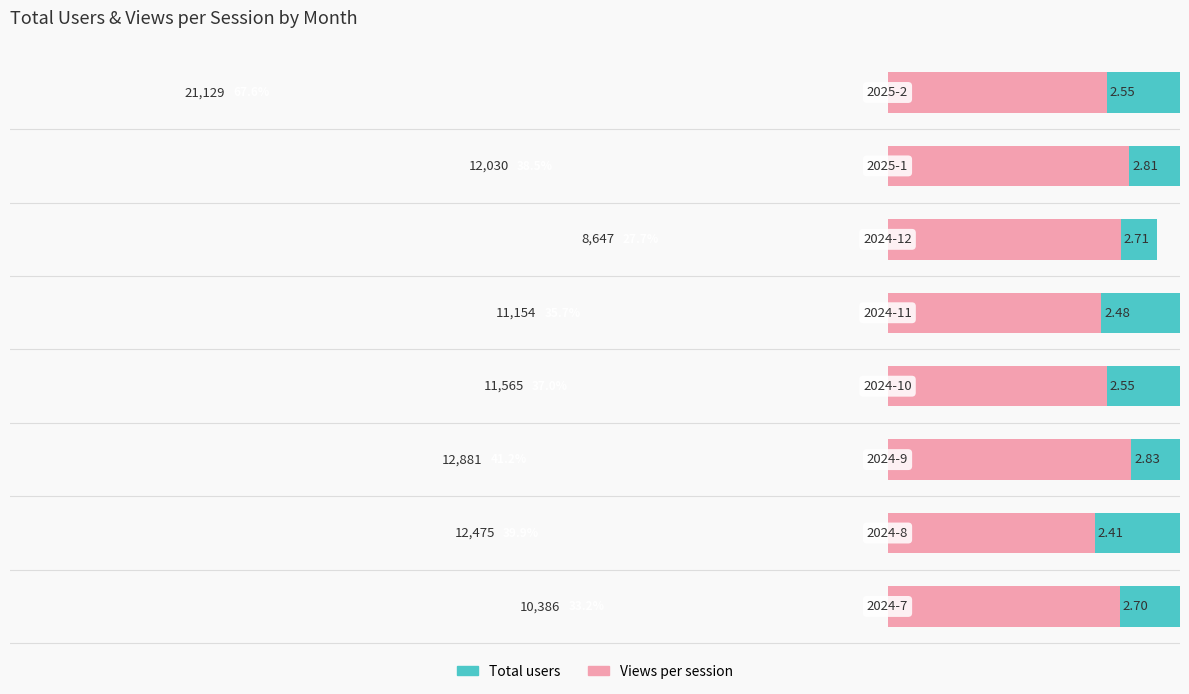

How many bars are there in each group?

2